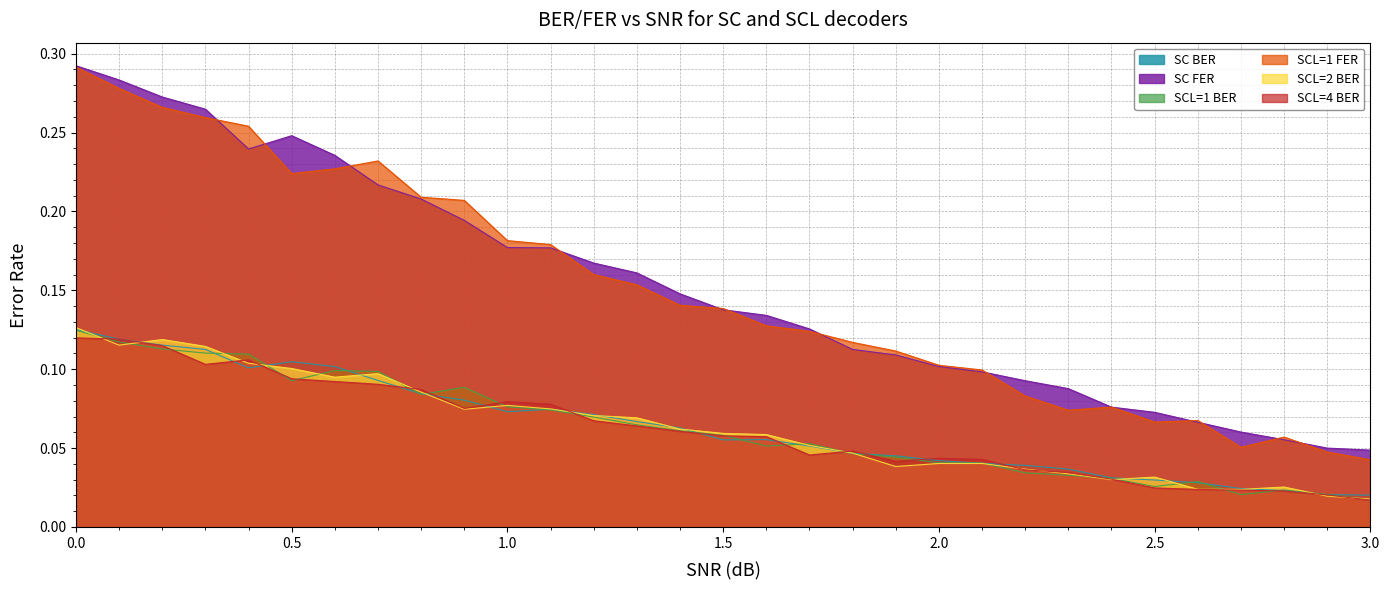

What is the label of the 19th point from the right?

1.2